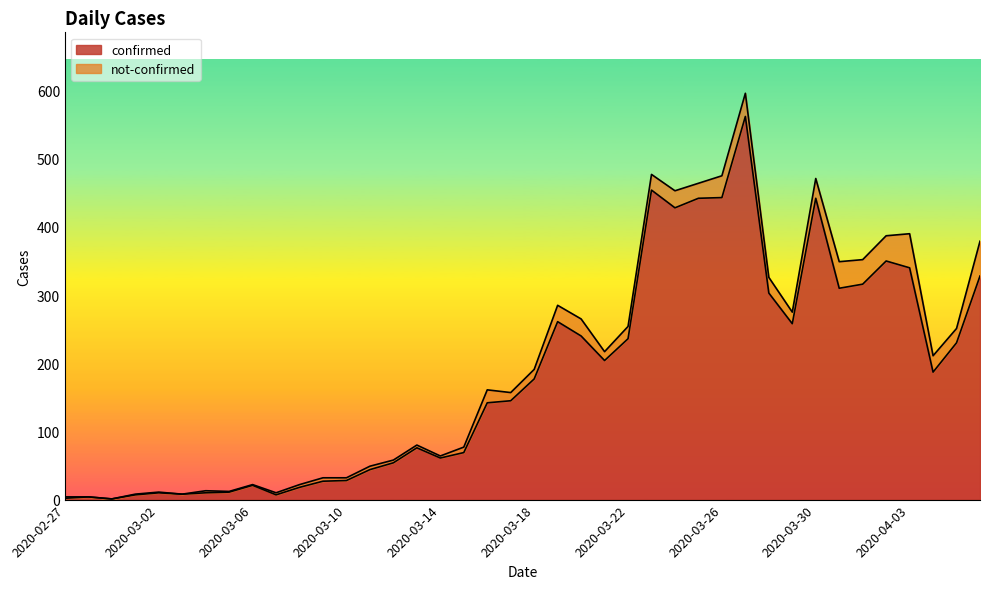

True or false: the data shows 2 at 2020-02-29.

False